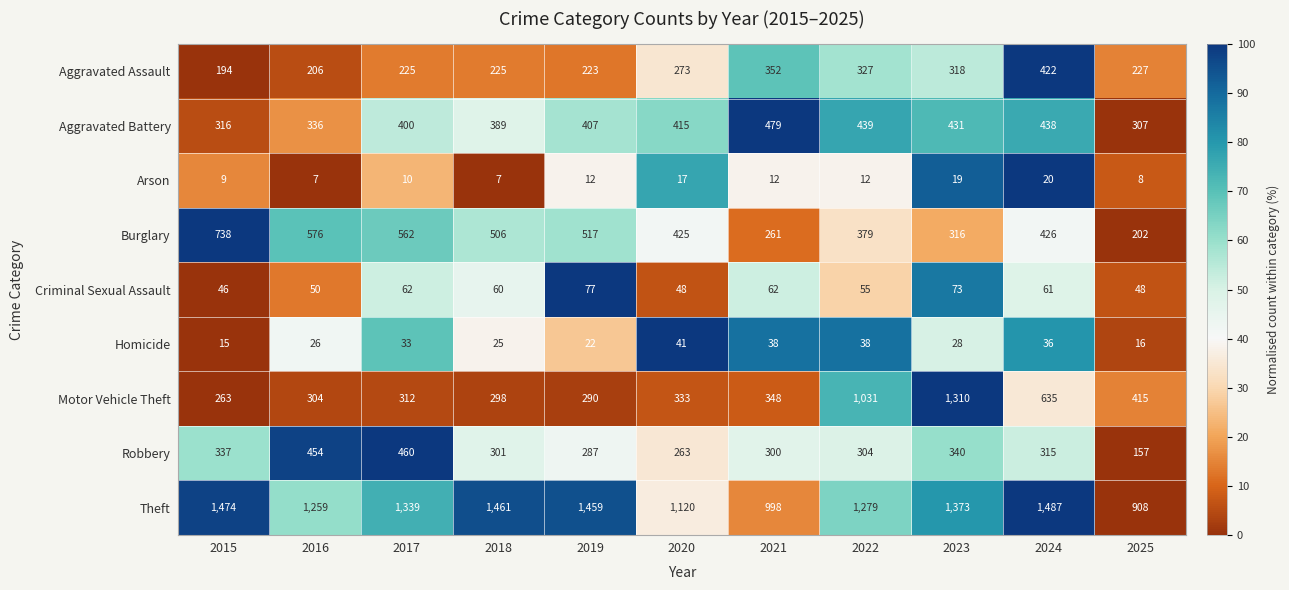

Where does the Robbery series first go above 304?

2015